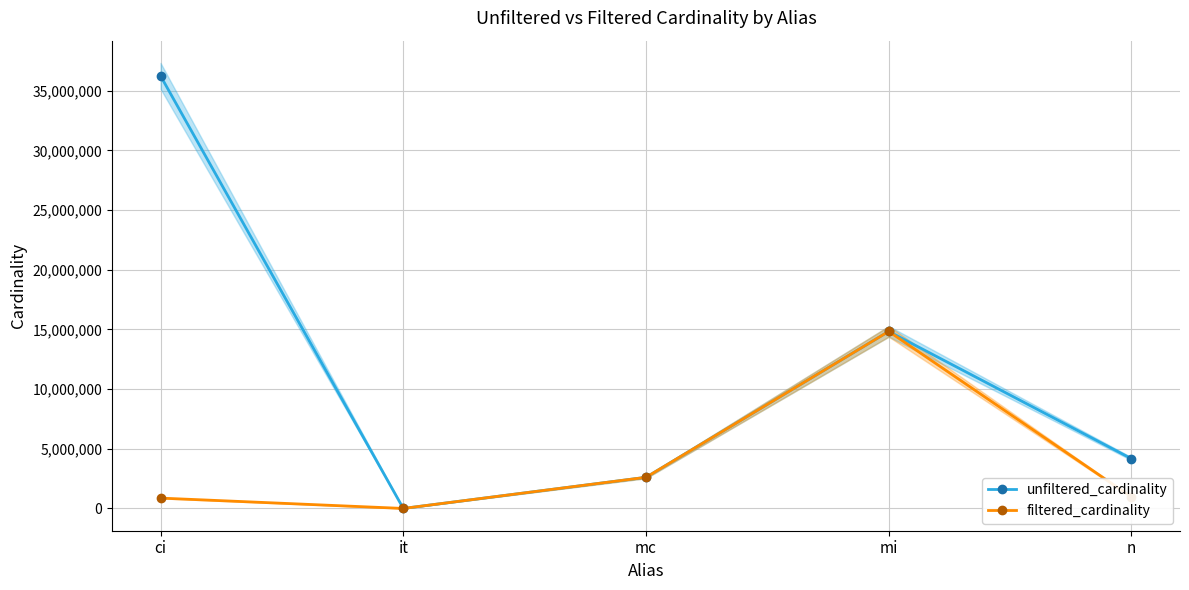

Which series has the largest range (max minus min)?

unfiltered_cardinality